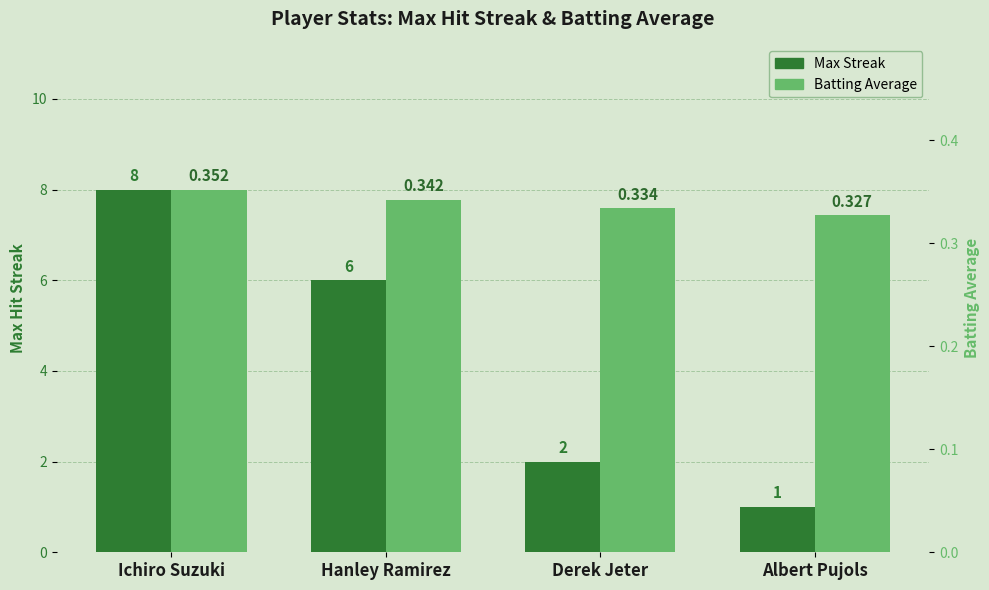

Where is Max Streak nearest to the value 4?

Hanley Ramirez